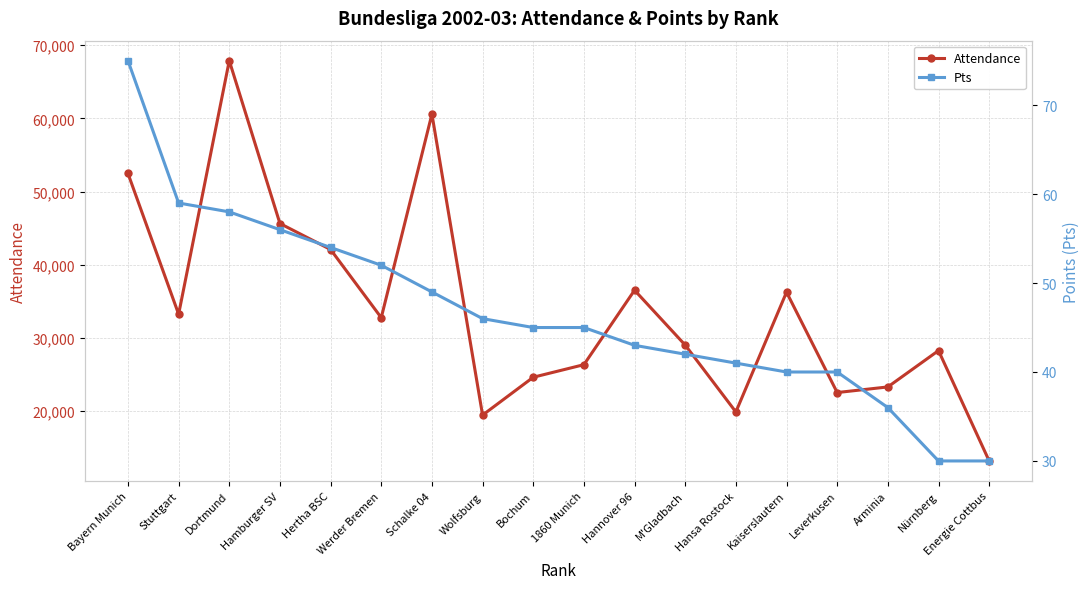

Reading right to left, list all the values displayed in this chart.

Attendance: Energie Cottbus=13144	Nürnberg=28238	Arminia=23269	Leverkusen=22500	Kaiserslautern=36230	Hansa Rostock=19847	M'Gladbach=28991	Hannover 96=36496	1860 Munich=26312	Bochum=24593	Wolfsburg=19415	Schalke 04=60584	Werder Bremen=32742	Hertha BSC=42064	Hamburger SV=45621	Dortmund=67894	Stuttgart=33218	Bayern Munich=52471
Pts: Energie Cottbus=30	Nürnberg=30	Arminia=36	Leverkusen=40	Kaiserslautern=40	Hansa Rostock=41	M'Gladbach=42	Hannover 96=43	1860 Munich=45	Bochum=45	Wolfsburg=46	Schalke 04=49	Werder Bremen=52	Hertha BSC=54	Hamburger SV=56	Dortmund=58	Stuttgart=59	Bayern Munich=75